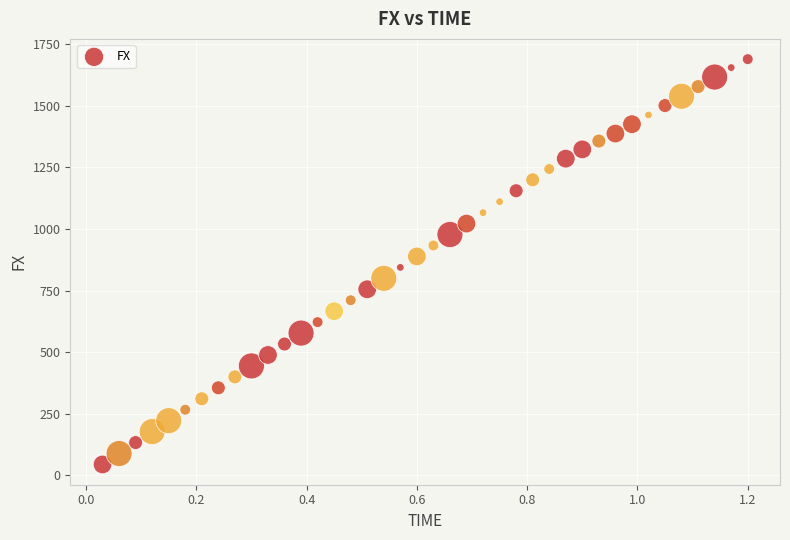

What is the range of Y values (max minus min)?

1644.4